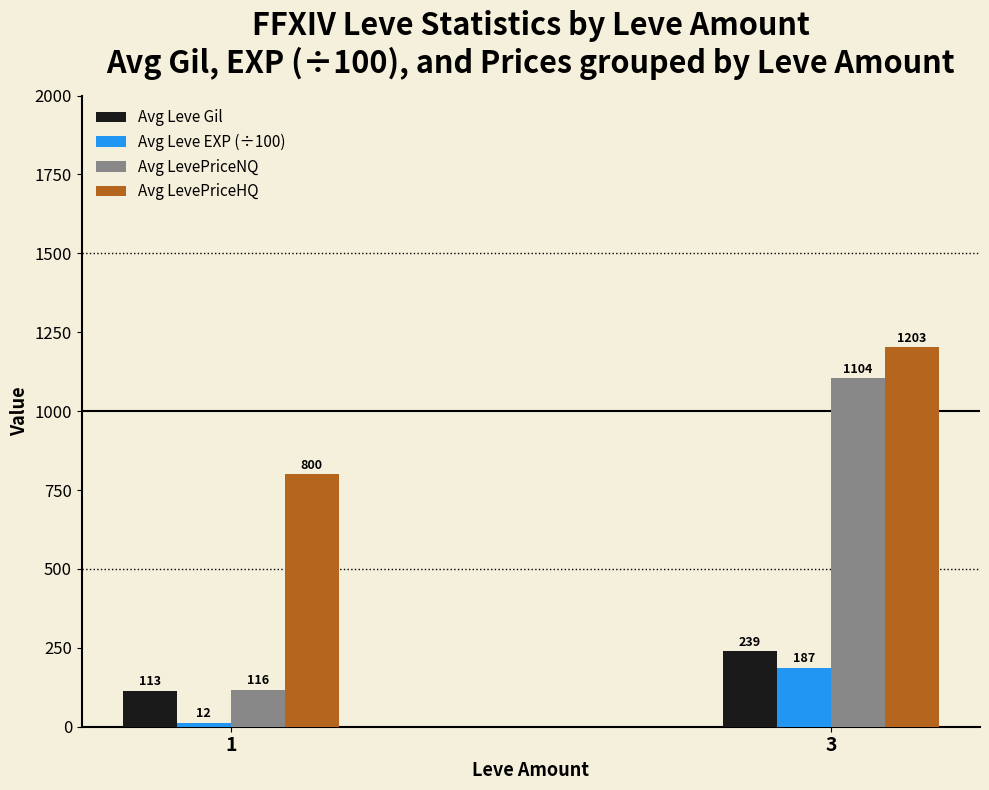

How many bars are there in total?

8